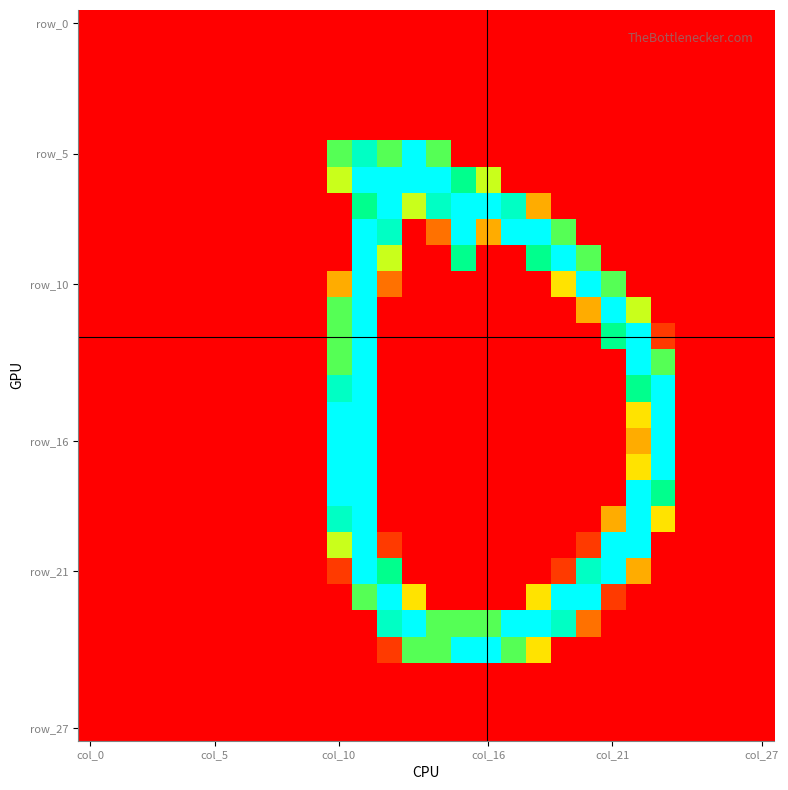

At how many categories does at least one series exceed 81?

14